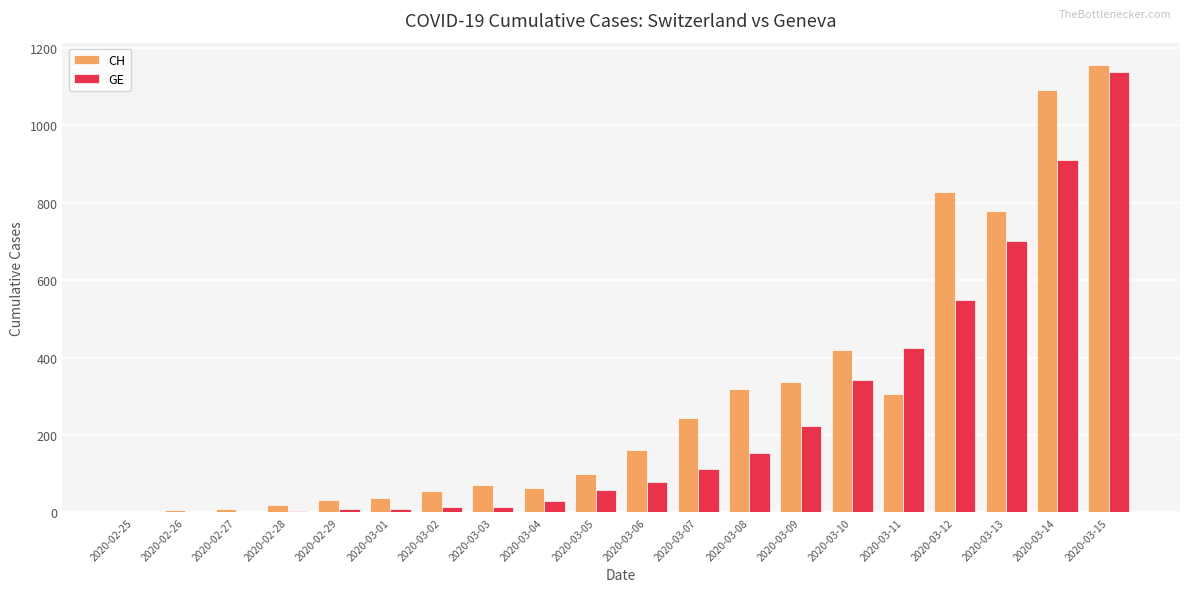

What is the sum of all CH values?

6029